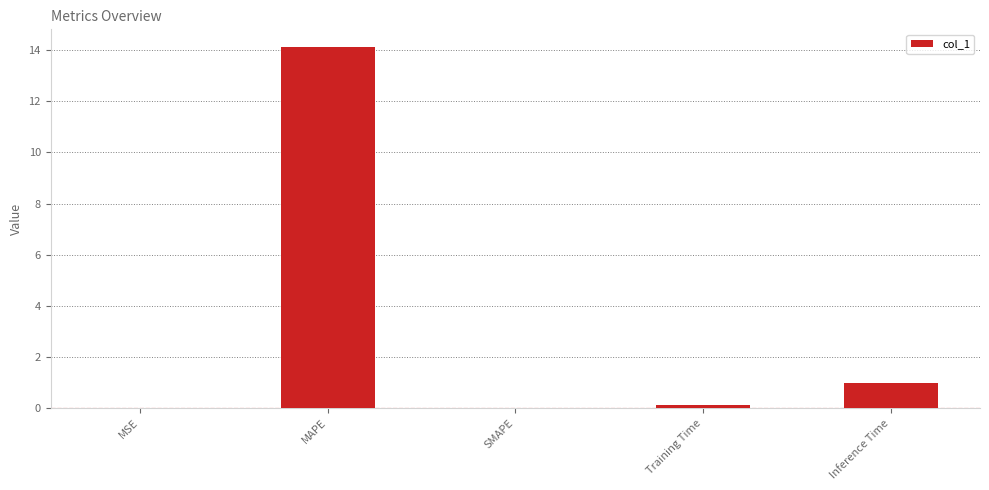

Which label corresponds to the largest value in the chart?

MAPE